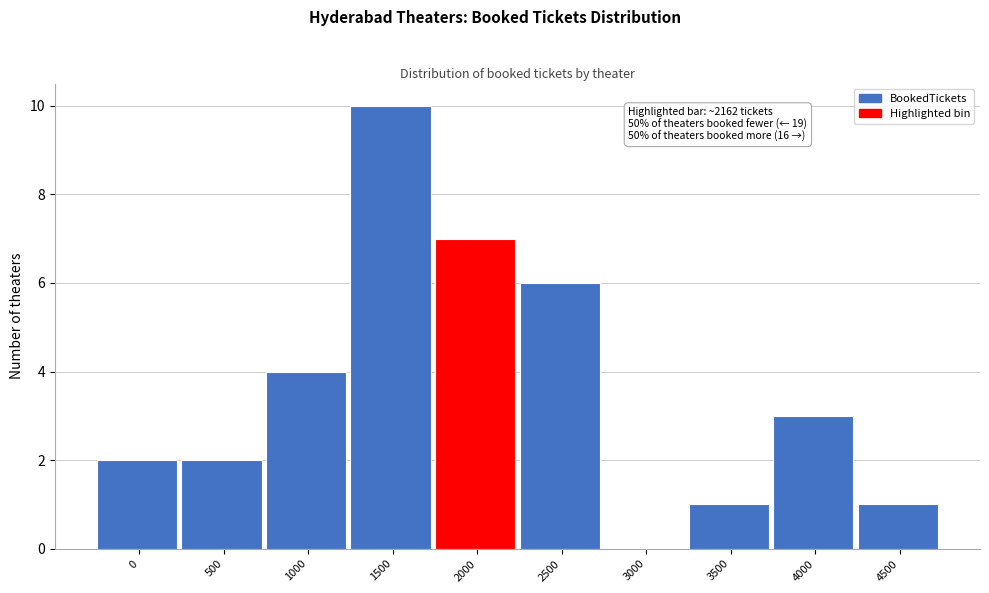

Reading right to left, extract all data points from this chart.

4500=1	4000=3	3500=1	3000=0	2500=6	2000=7	1500=10	1000=4	500=2	0=2